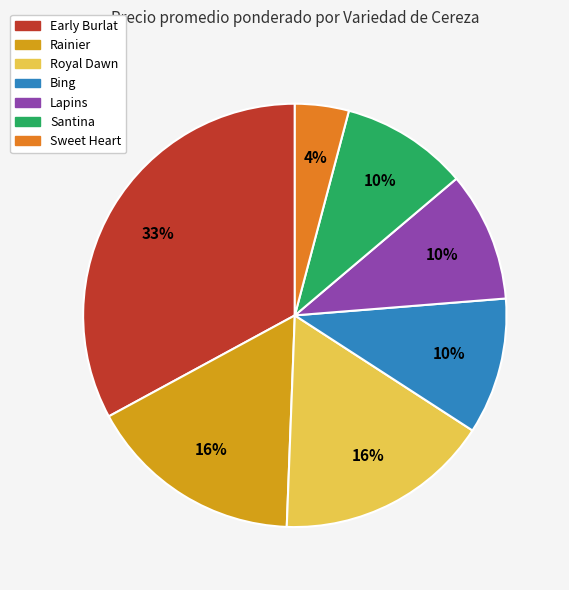

Does any single category account for the majority?

No